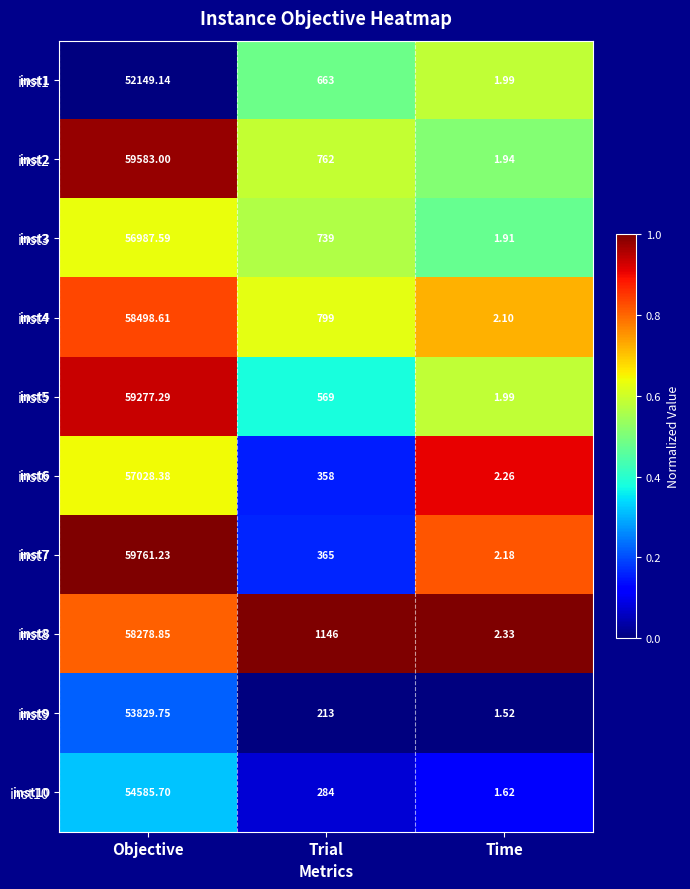

Which category has the lowest value across all series?

Time